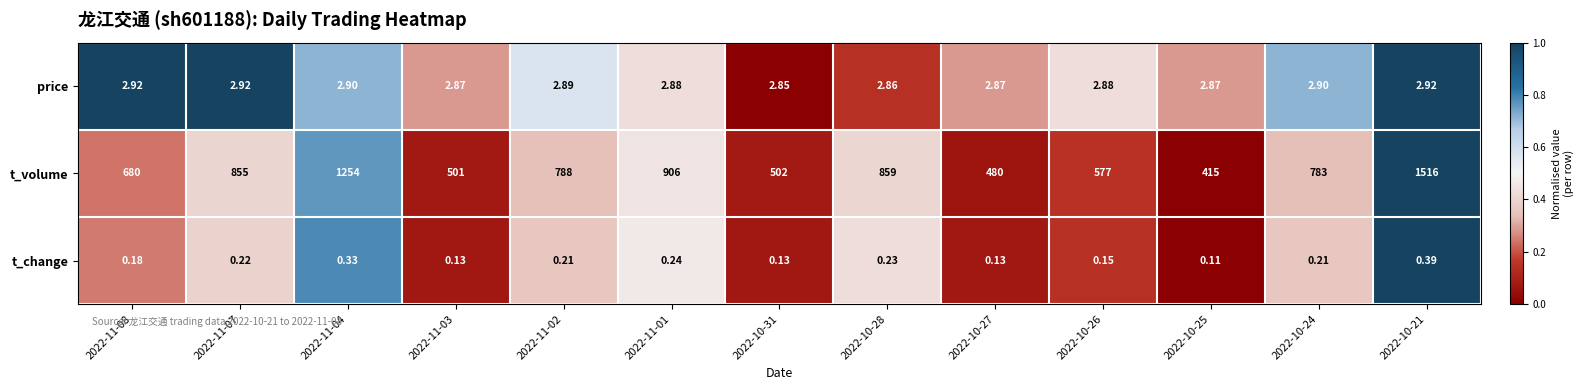

At 2022-10-21, list the series in order from smallest to largest.

t_change, price, t_volume